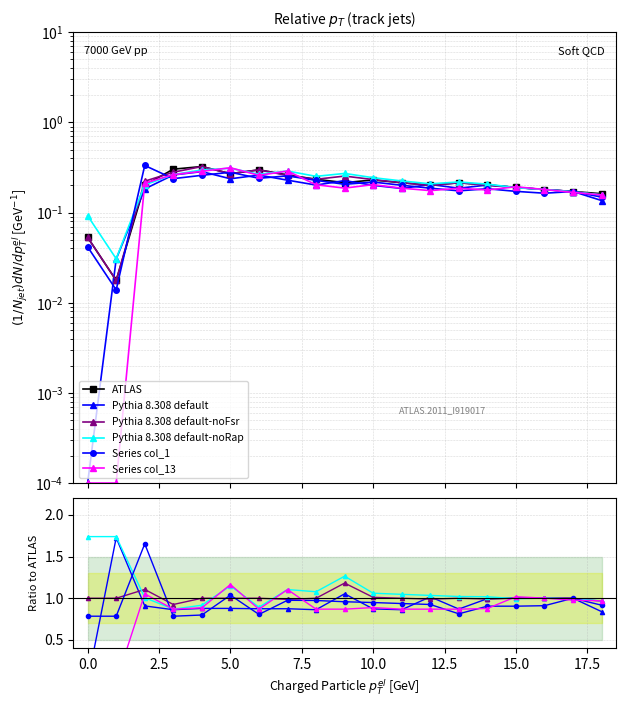

What position from the right is 13?

6